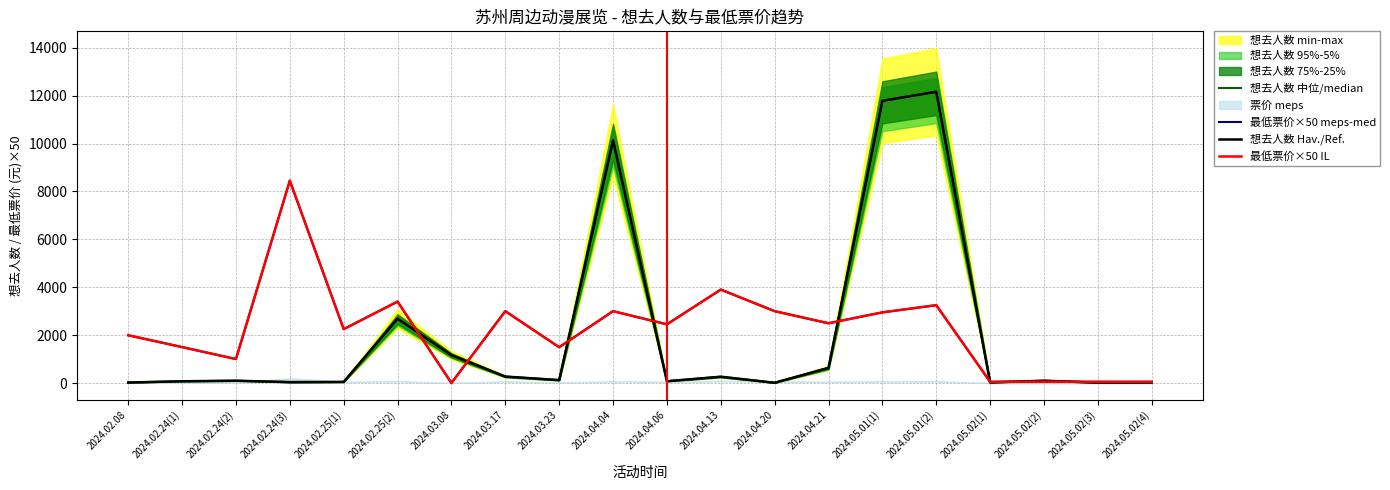

Between 2024.04.04 and 2024.04.21, which series saw the biggest shift?

想去人数 中位/median